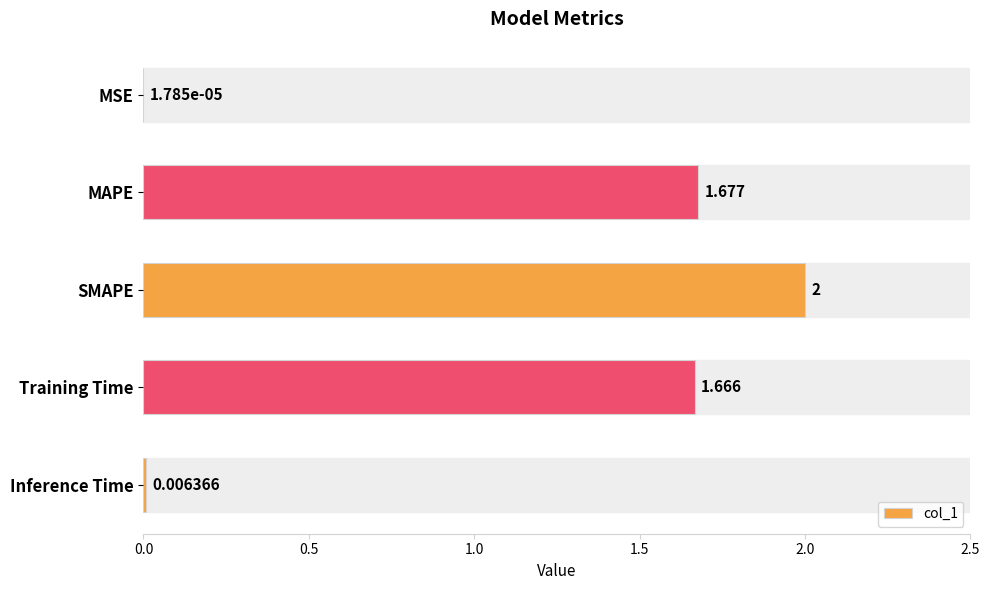

Between MAPE and Inference Time, which is larger?

MAPE